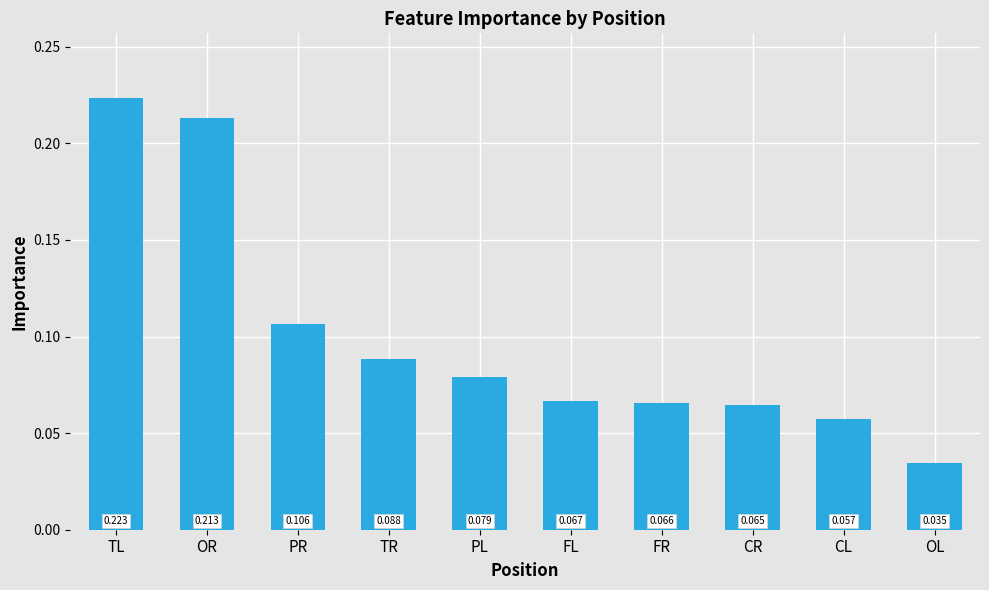

Rank the categories by value from lowest to highest.

OL, CL, CR, FR, FL, PL, TR, PR, OR, TL